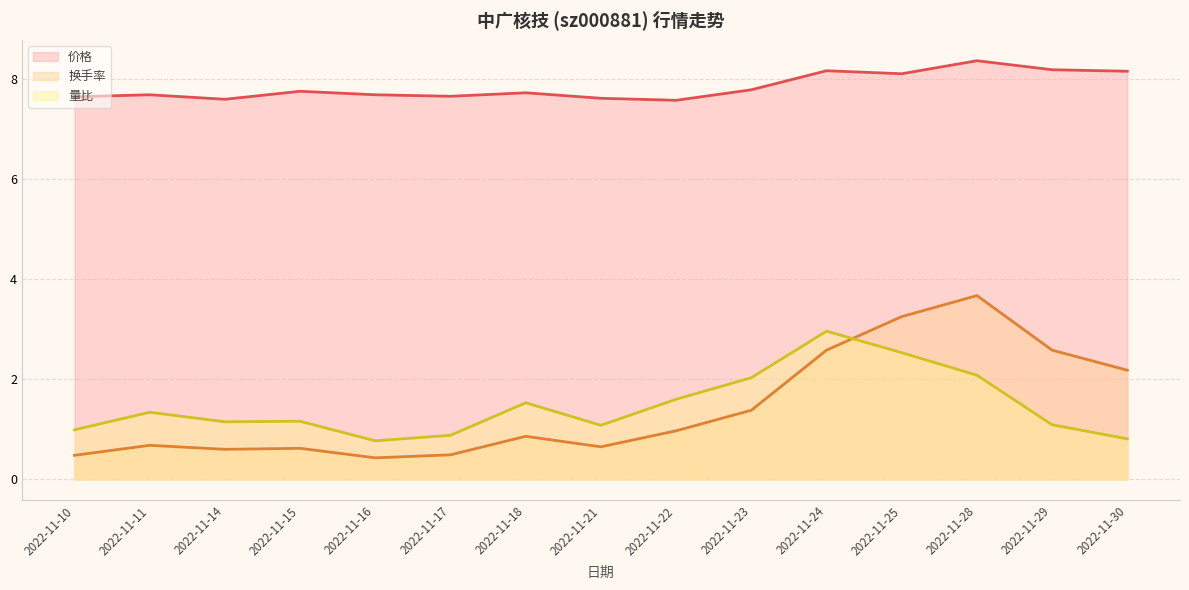

What is the value of the 换手率 point at the 3rd from the left?

0.6